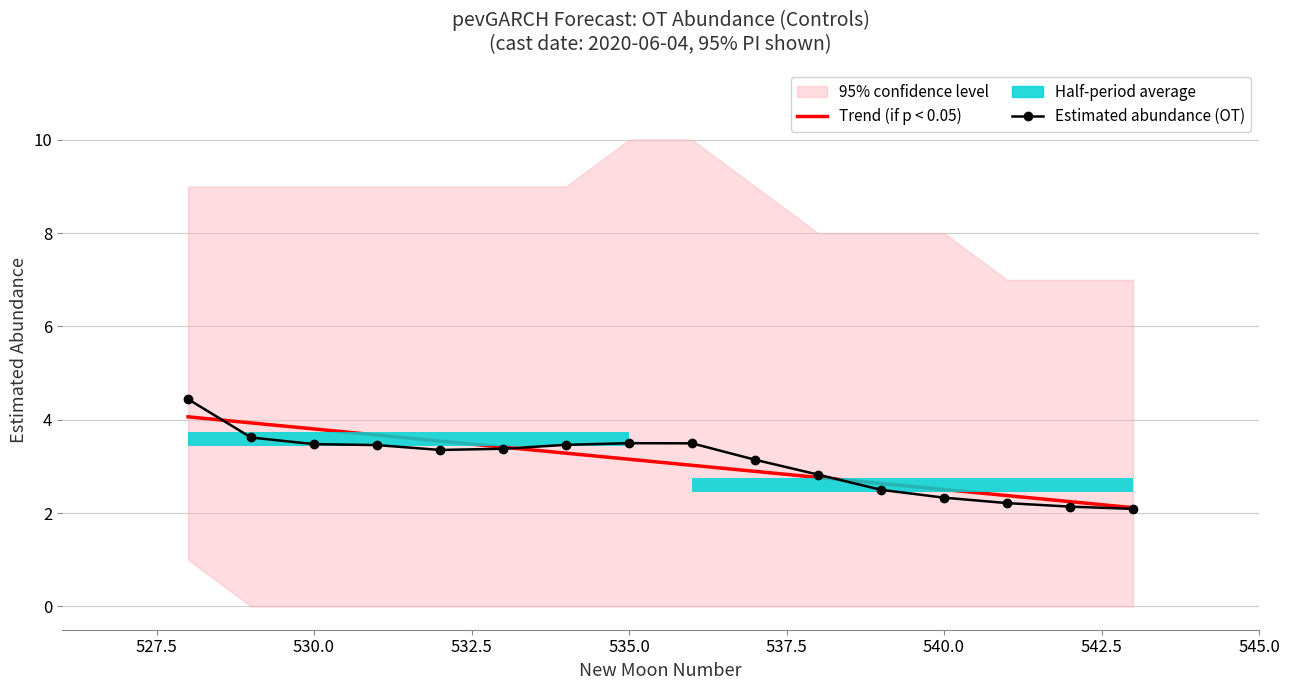

Is it true that Trend (if p < 0.05) equals 3.8 at 530.0?

True